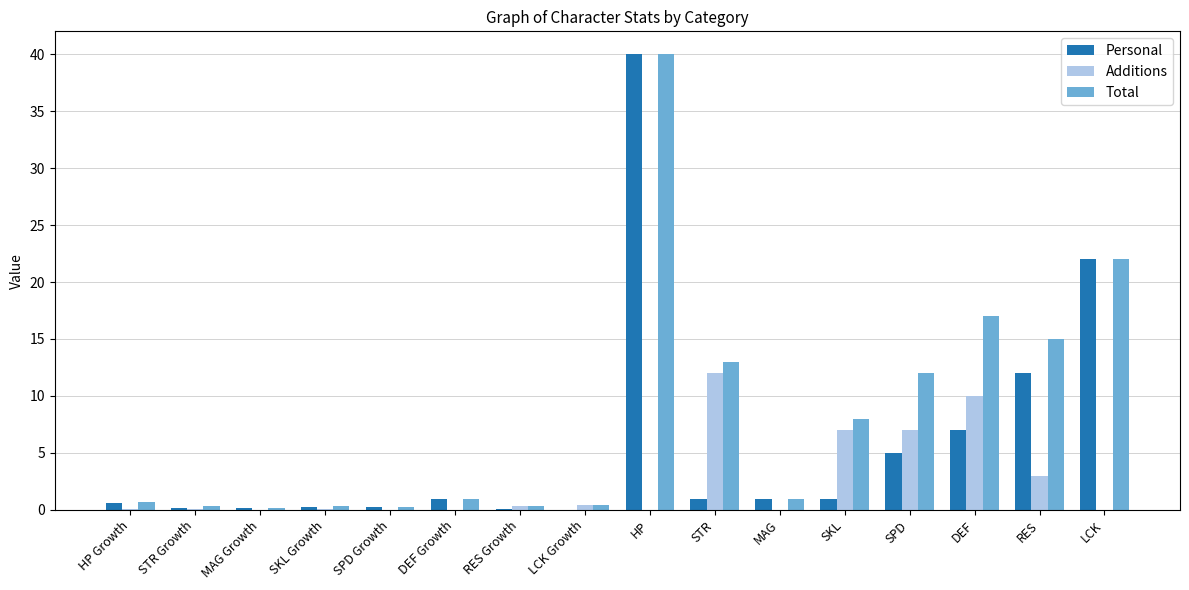

What is the sum of the Total values at MAG Growth and DEF Growth?

1.1